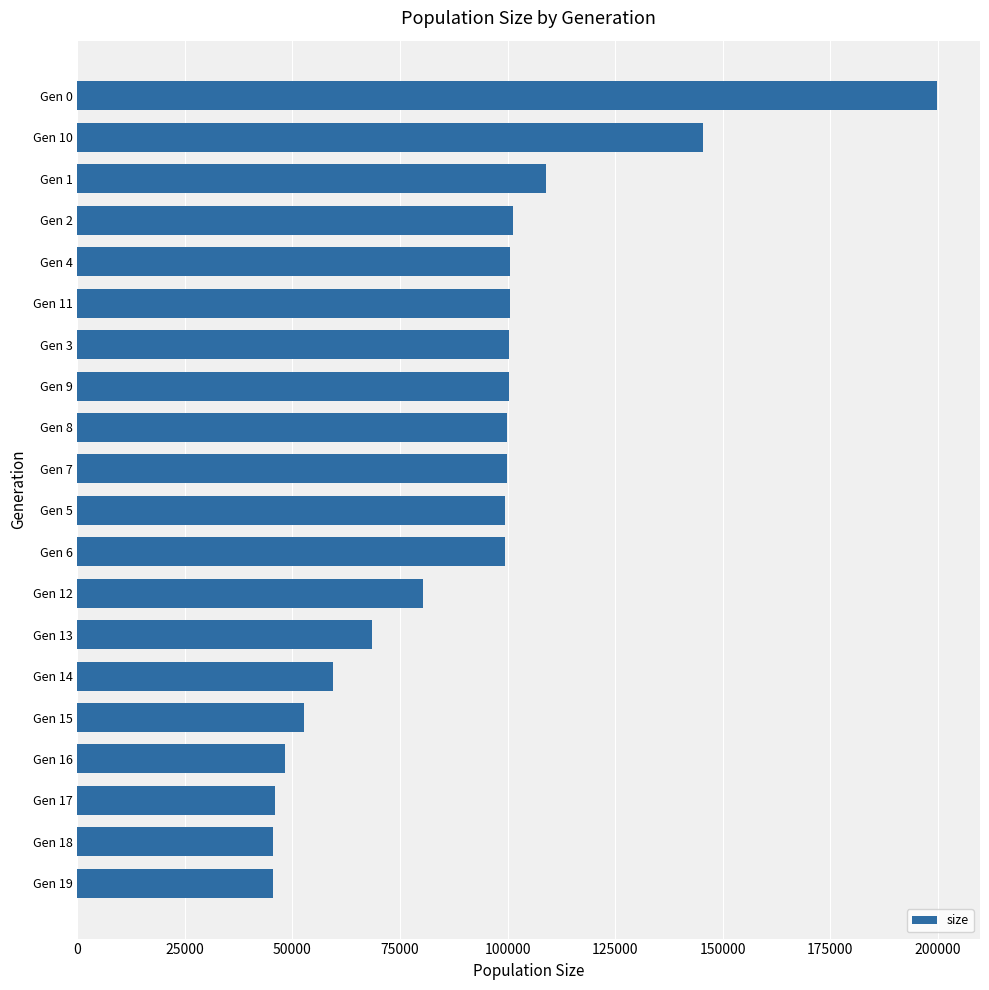

What is the minimum value shown in the chart?

45500